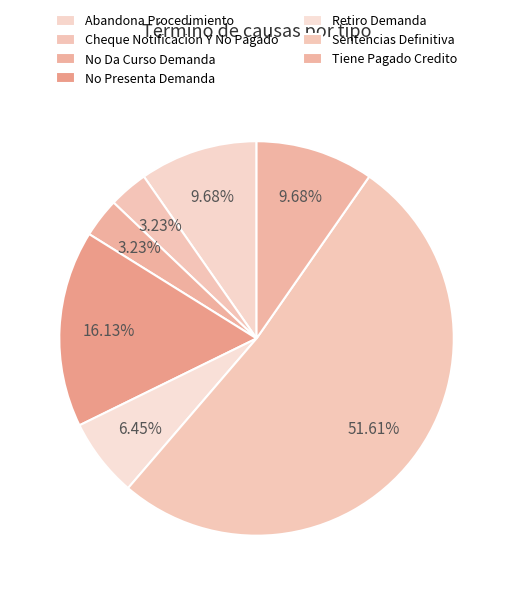

Between No Da Curso Demanda and Abandona Procedimiento, which is larger?

Abandona Procedimiento